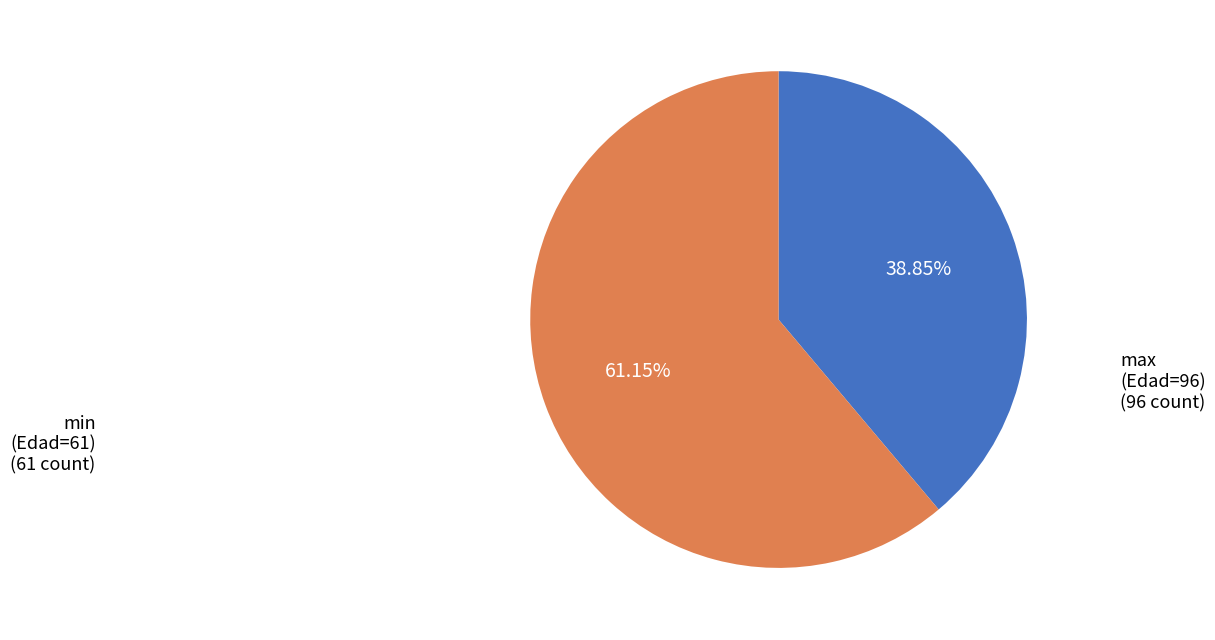

To the nearest percent, what is the average slice percentage?

50%